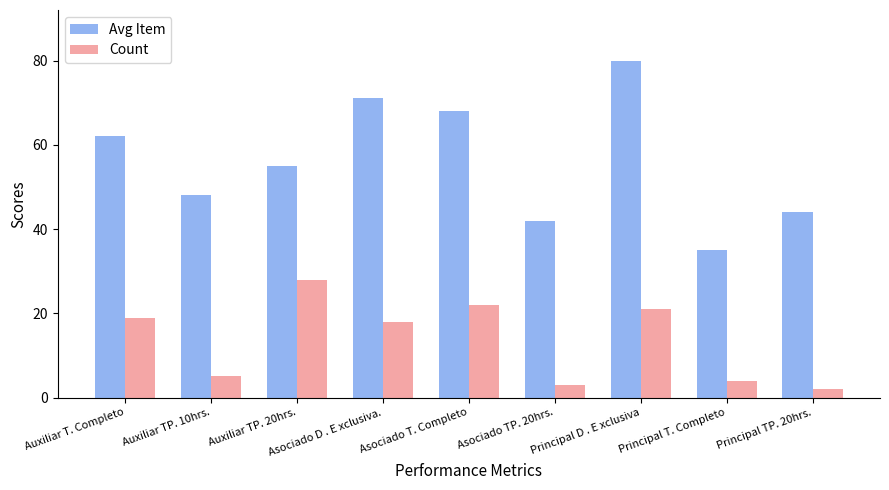

What position from the right is Auxiliar TP. 20hrs.?

7